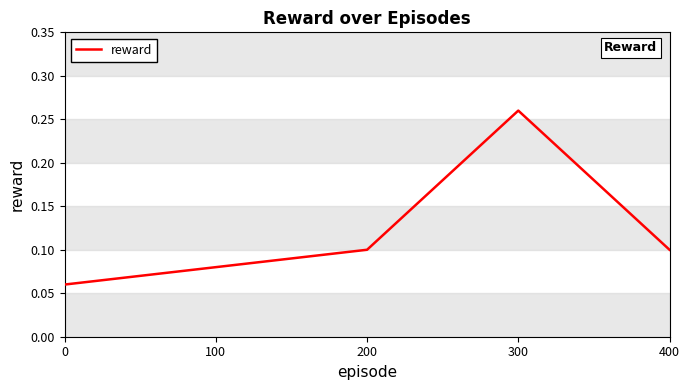

What is the sum of all values?

0.6